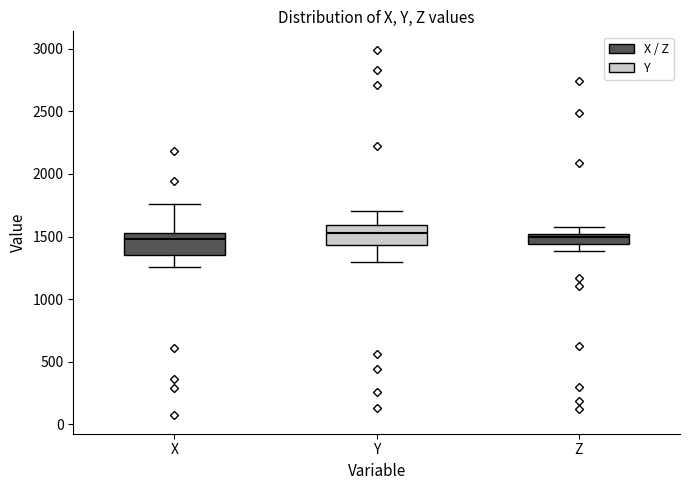

Reading left to right, read every box against the y-axis: the position of its median line, the range the box covers, and the ends of its whiskers. The values are not printed on the chart, so give them approximately, as read against the axis.

X: median 1500, box 1350 to 1550, whiskers 1250 to 1750
Y: median 1550, box 1450 to 1600, whiskers 1300 to 1700
Z: median 1500 (just below the box's upper edge), box 1450 to 1500, whiskers 1400 to 1600